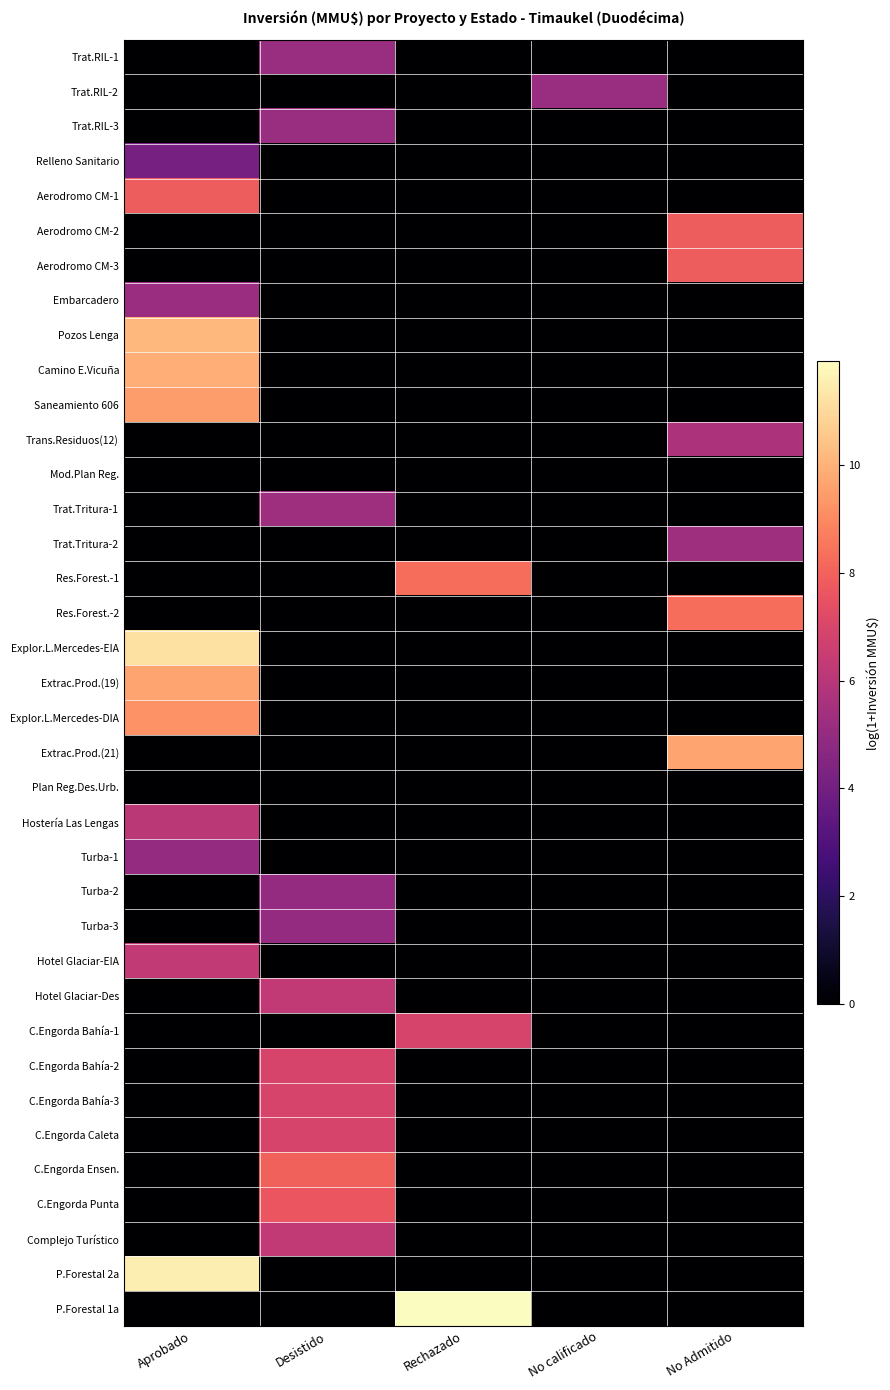

How many series are shown in this chart?

37